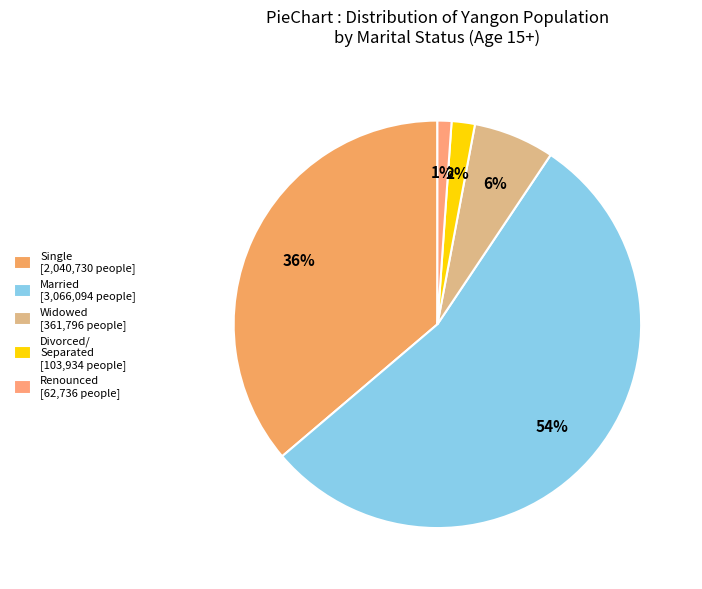

To the nearest percent, what is the difference between the Renounced and Widowed slice percentages?

5%